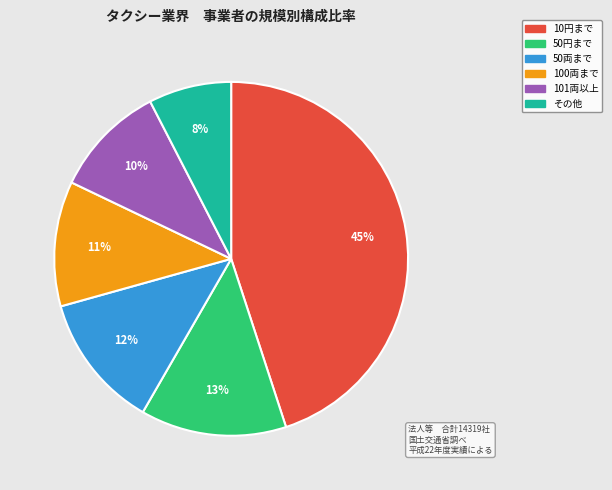

To the nearest percent, what is the average slice percentage?

17%